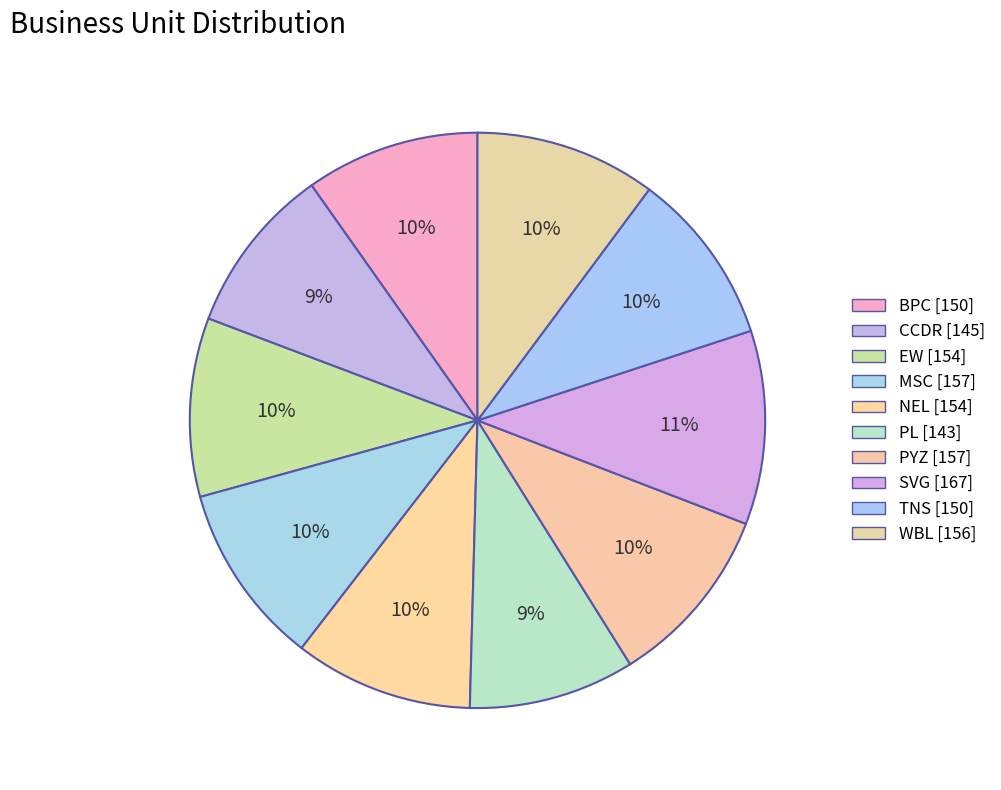

What is the smallest slice in the pie chart?

PL